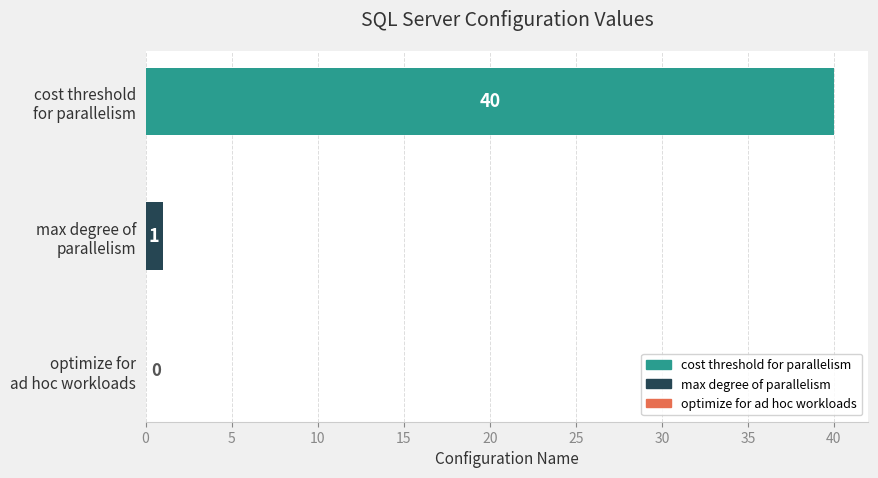

What is the greatest value displayed?

40